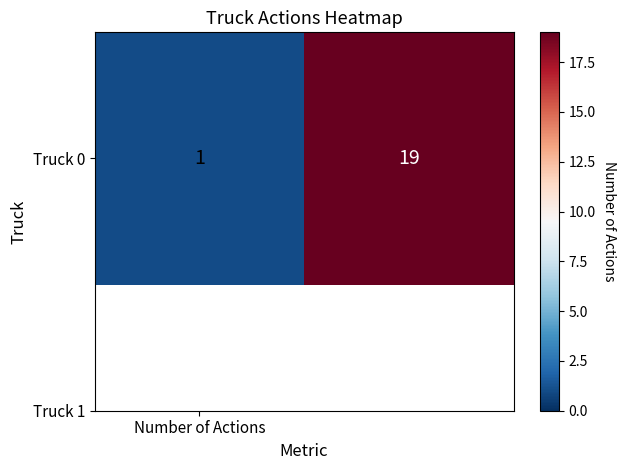

Between 1 and Number of Actions, which is larger?

1